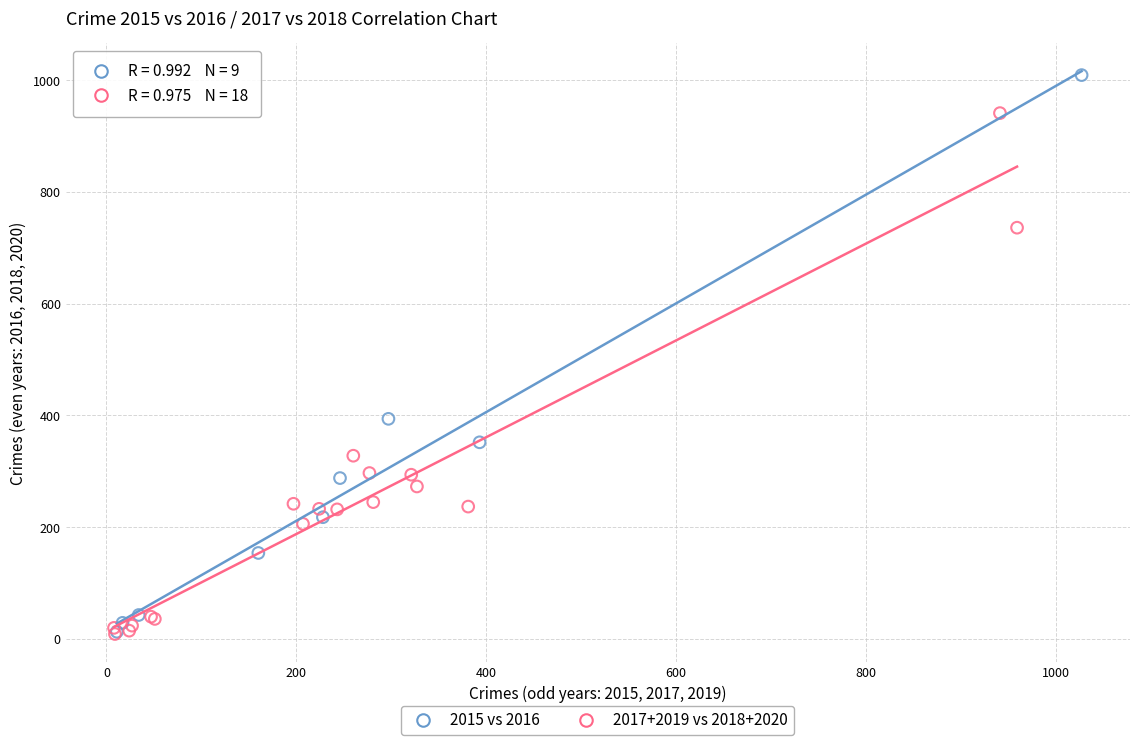

Which series has the widest spread of Y values?

2015 vs 2016